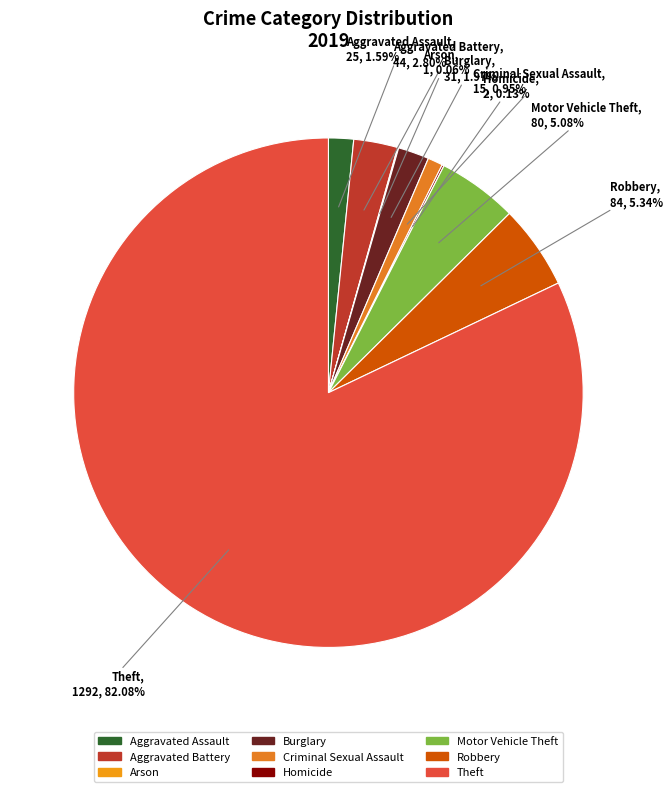

To the nearest percent, what is the average slice percentage?

11%